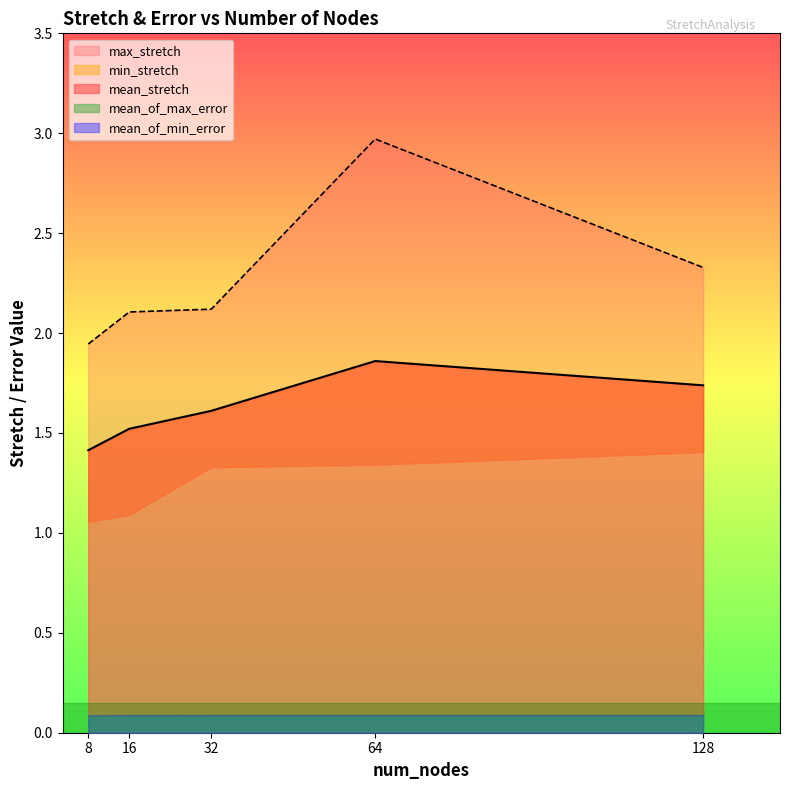

Which has a higher value, 8 or 32?

32